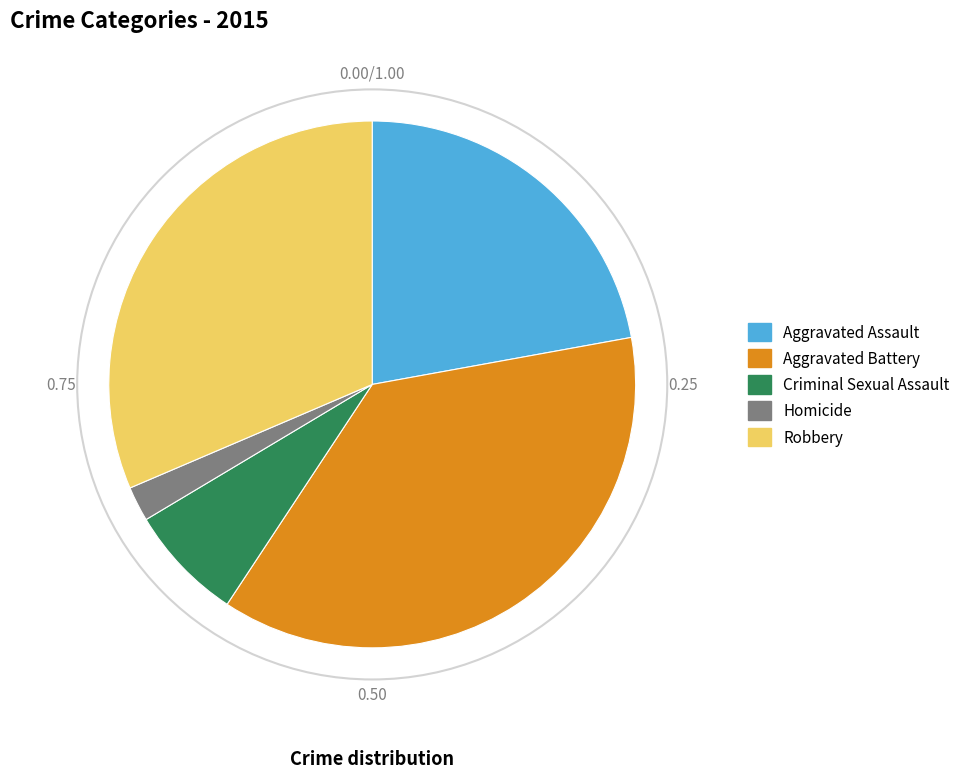

Count the number of slices in the pie.

5